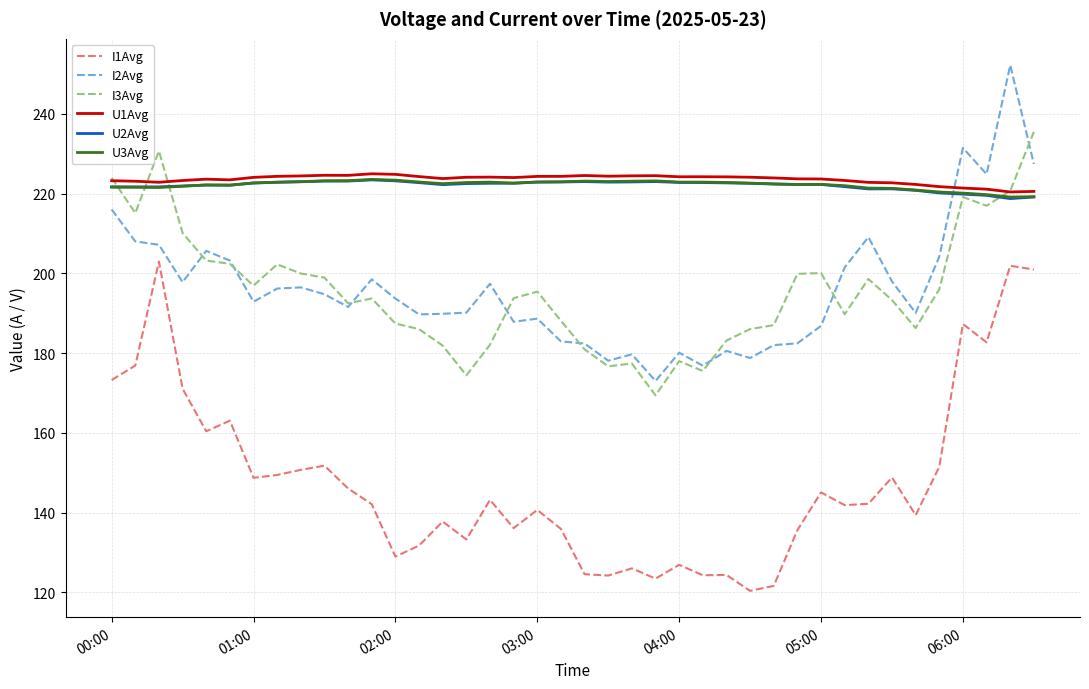

Which series has the widest spread of values?

I1Avg